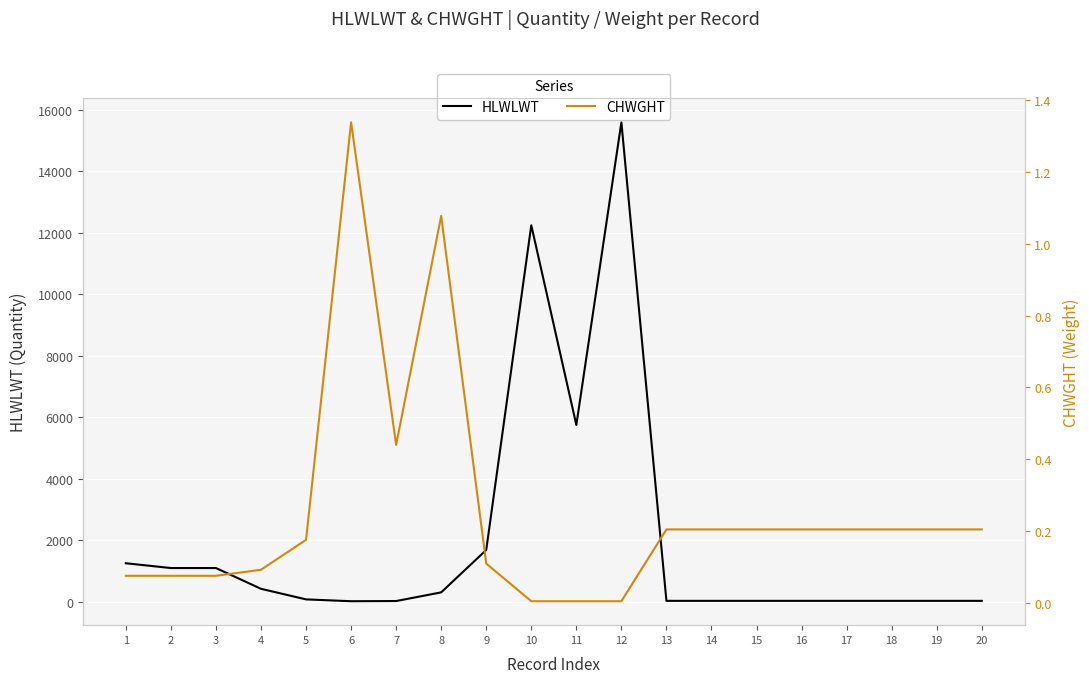

At how many categories does at least one series exceed 8851?

2